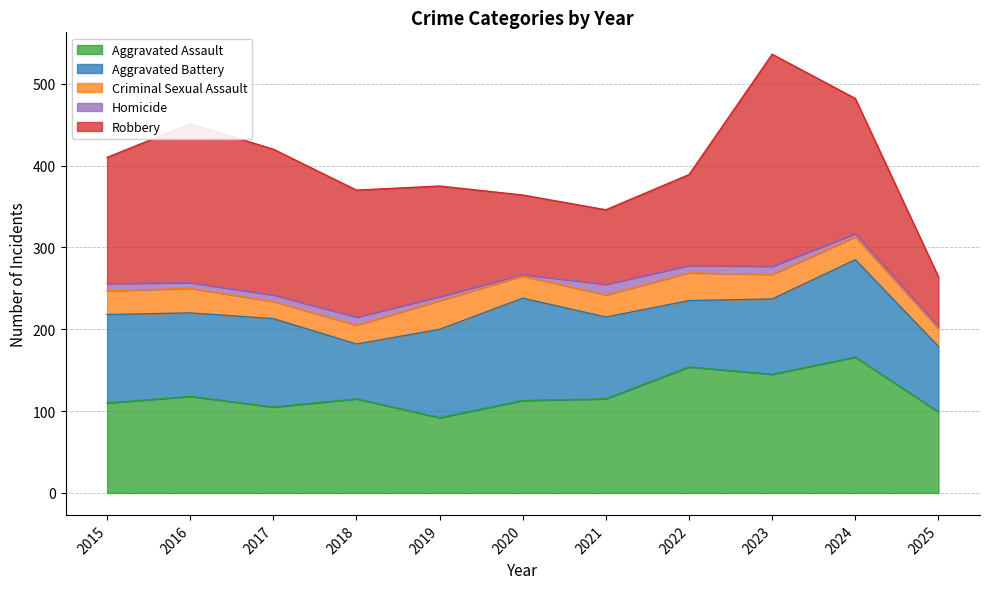

How many lines are shown in the chart?

5